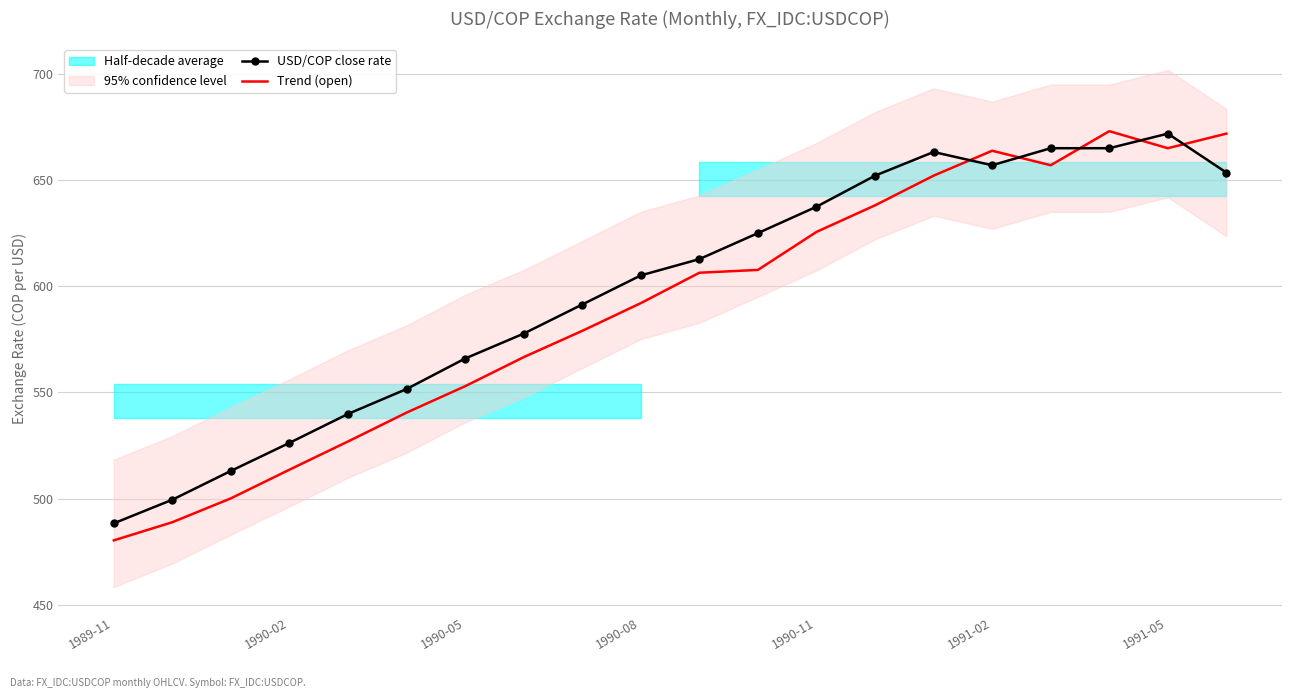

True or false: Trend (open) has a value of 783.5 at 1989-11.

False